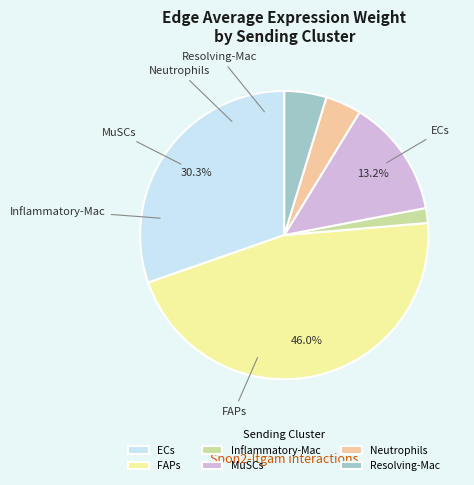

How many slices are in this pie chart?

6